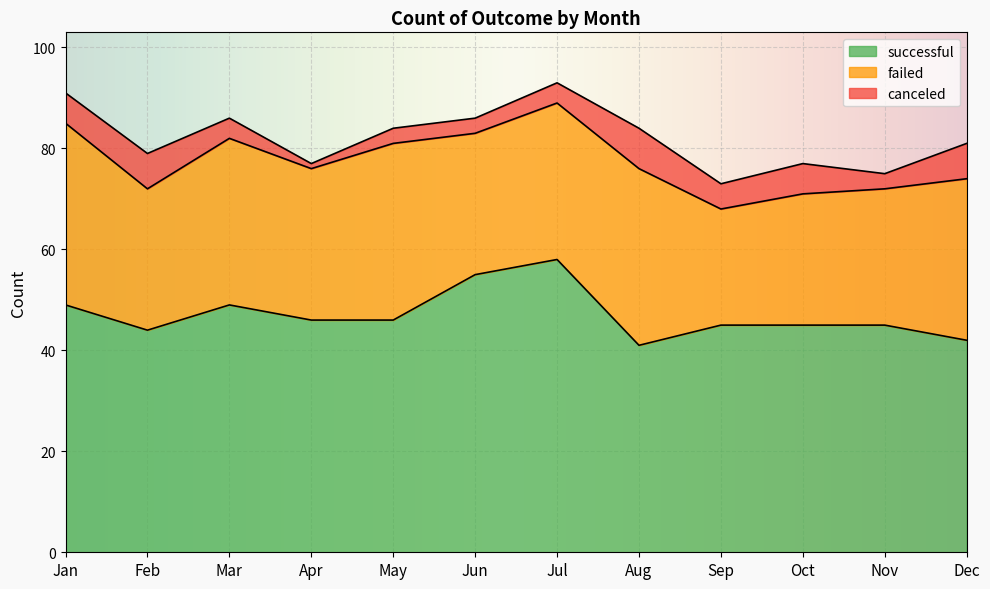

What is the difference between the second highest and minimum values in the failed series?

12